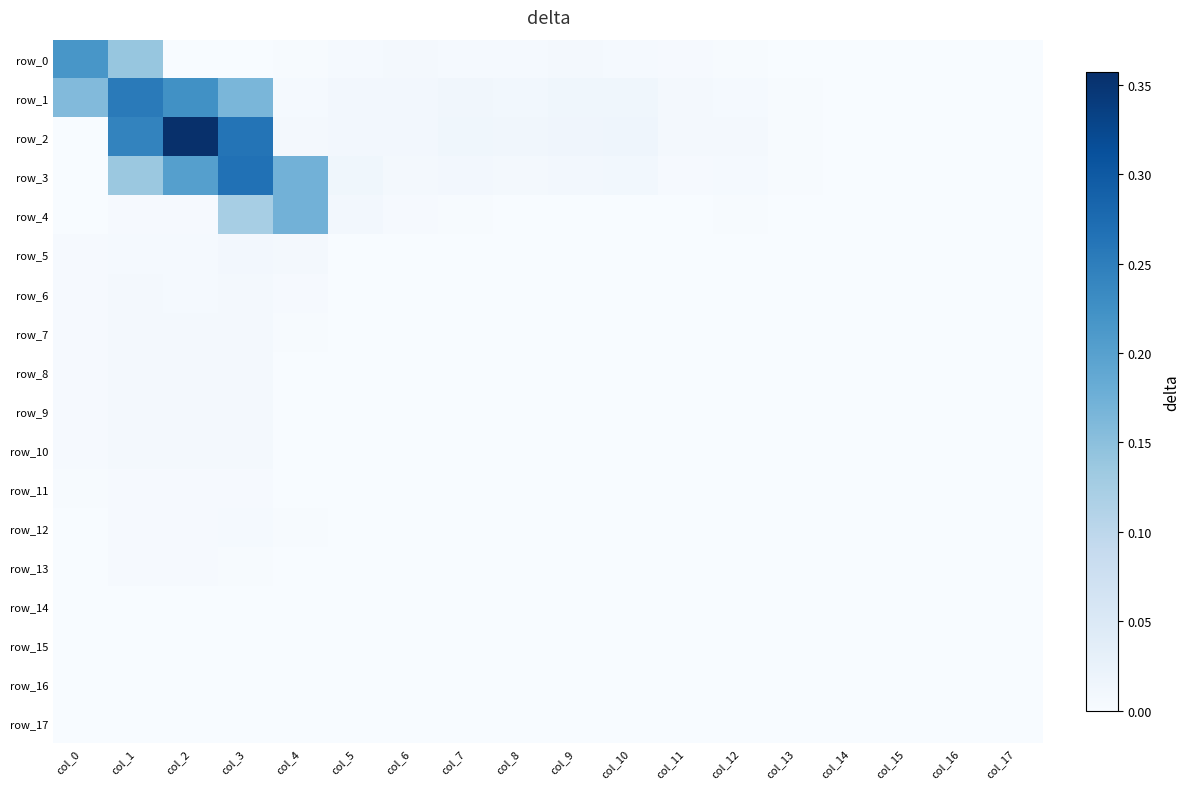

Where is row_12 nearest to the value 0?

col_15